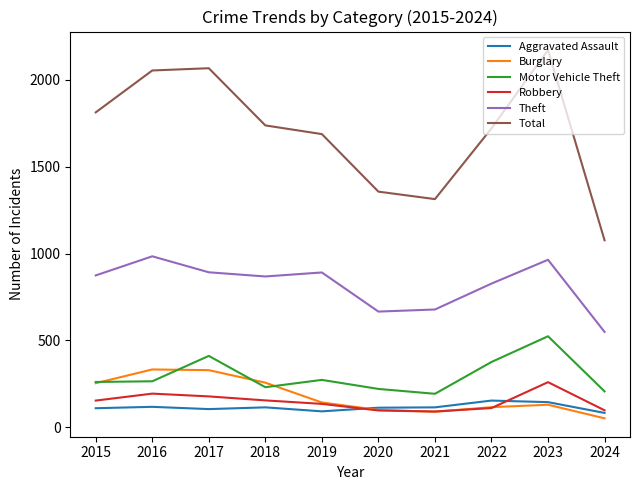

List the series in order of their peak value, lowest first.

Aggravated Assault, Robbery, Burglary, Motor Vehicle Theft, Theft, Total